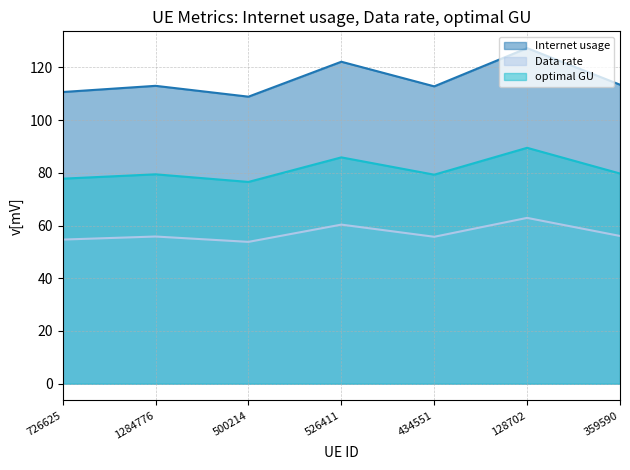

In optimal GU, how many points are lower than both neighbors (excluding endpoints)?

2